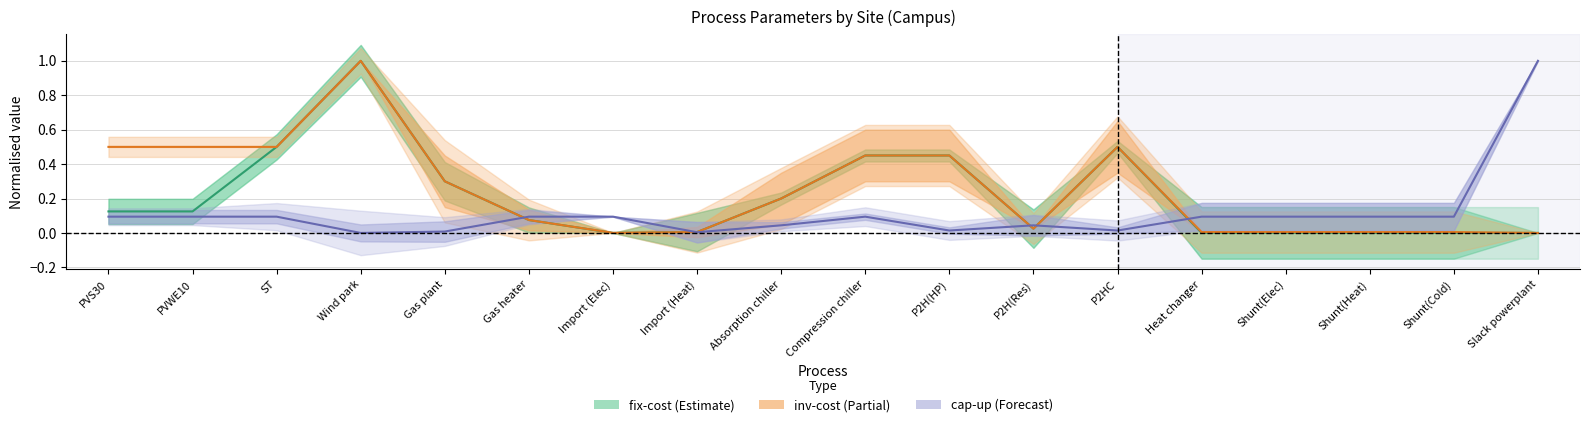

What is the difference between the second highest and second lowest values in the inv-cost series?

0.5